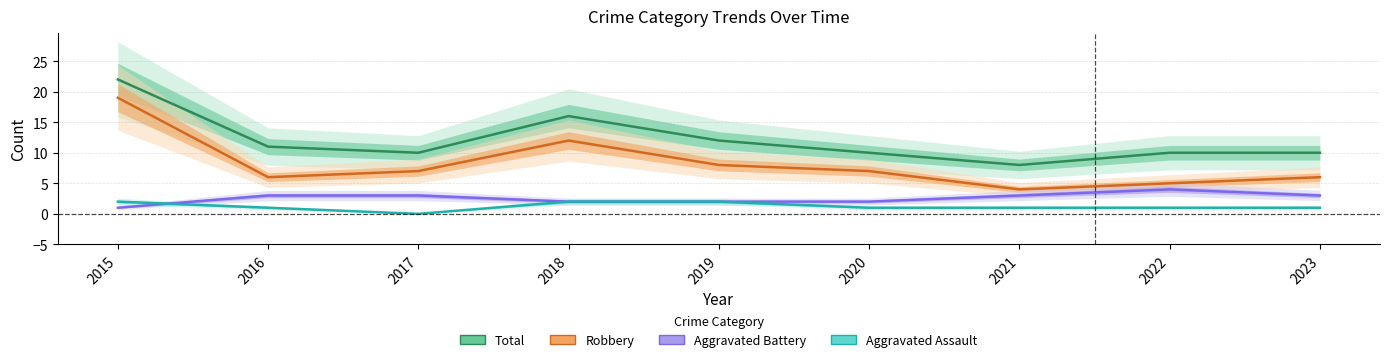

Which label corresponds to the largest value in the chart?

2015